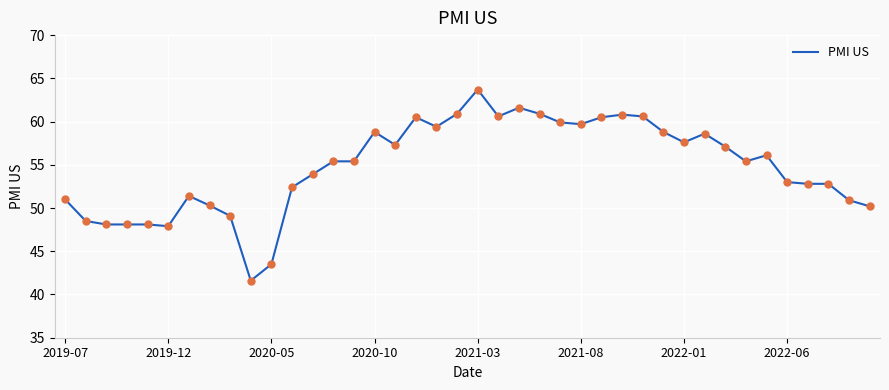

What is the minimum value shown in the chart?

41.6